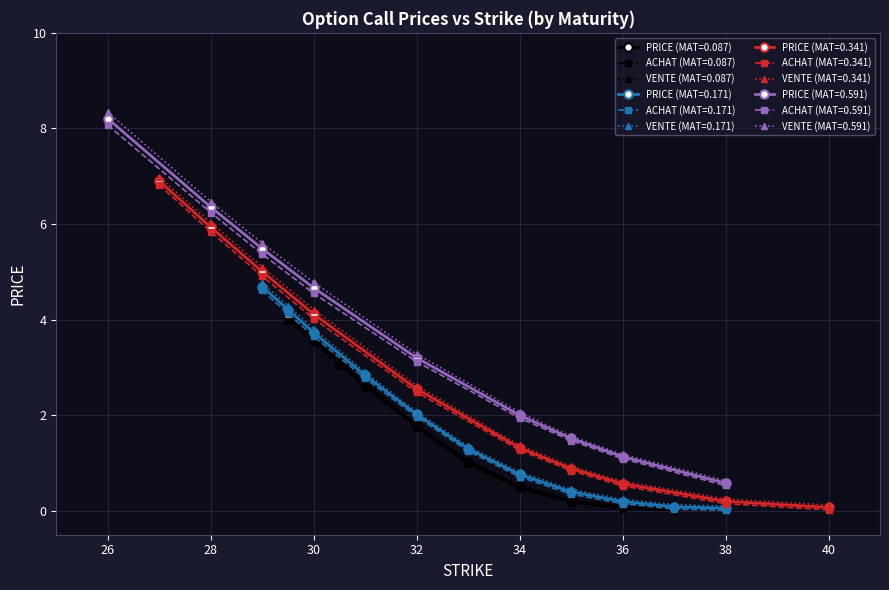

What is the highest value of the VENTE (MAT=0.087) series?

4.1